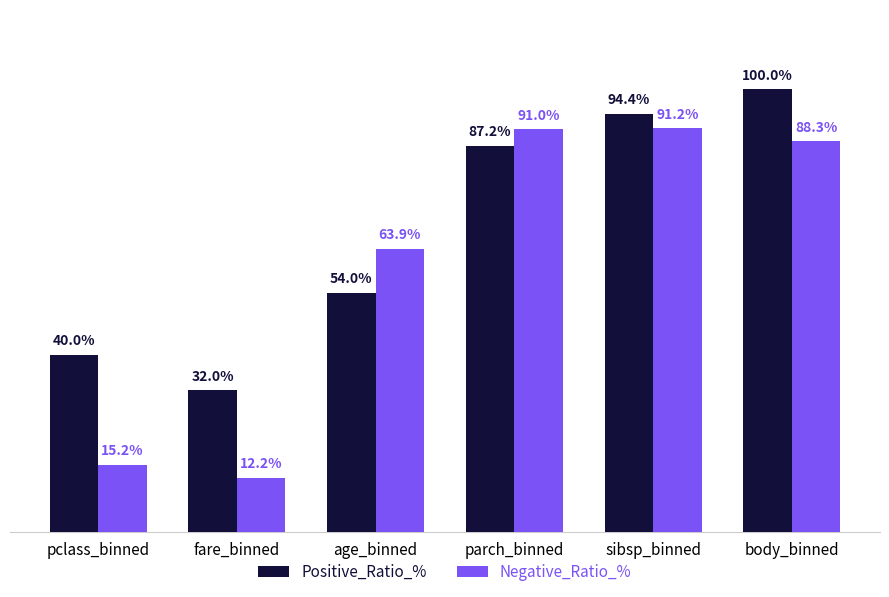

Rank the series by their maximum value, from lowest to highest.

Negative_Ratio_%, Positive_Ratio_%